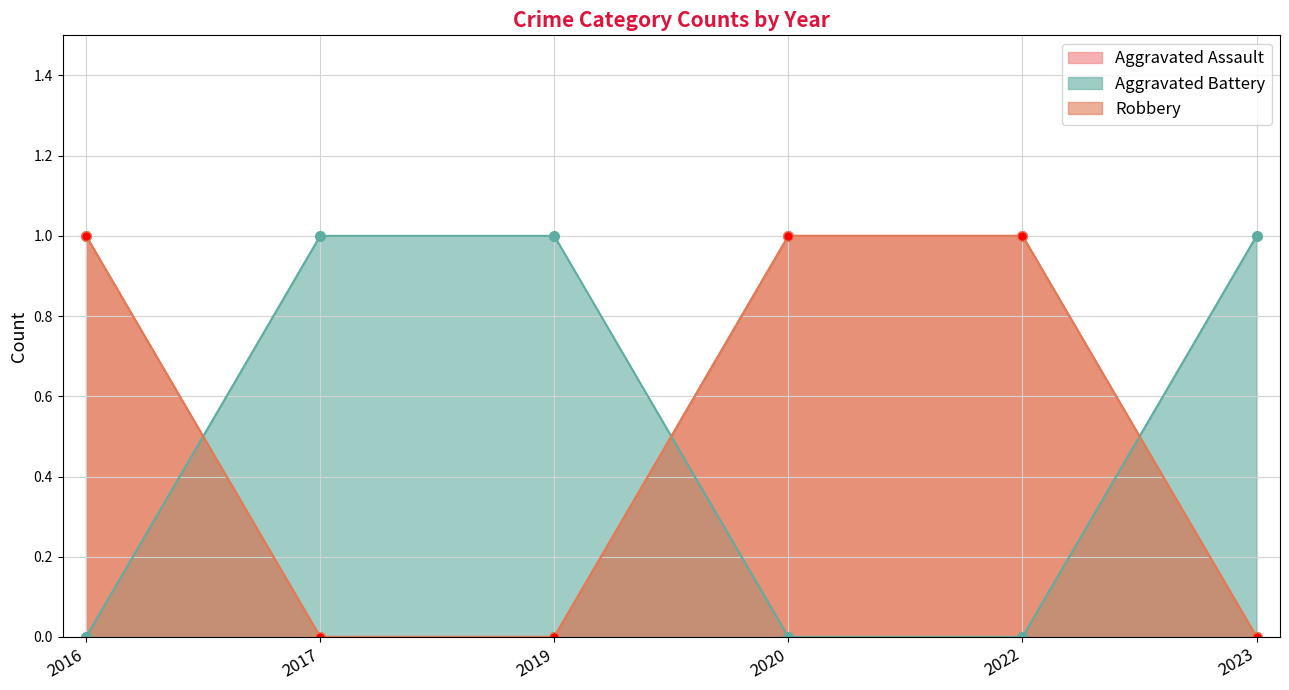

True or false: Aggravated Battery and Aggravated Assault cross at least once.

True